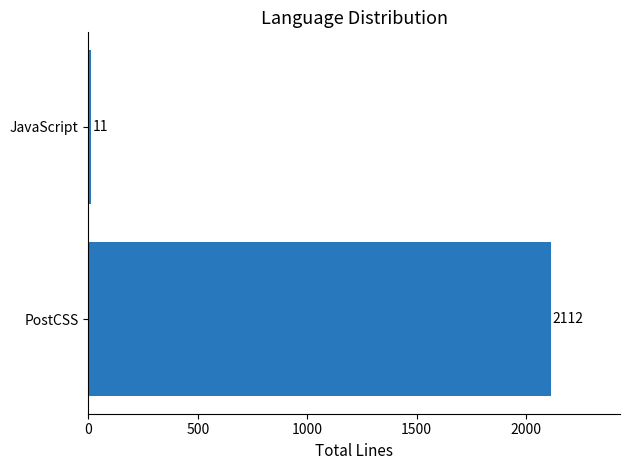

Does the chart contain any negative values?

No